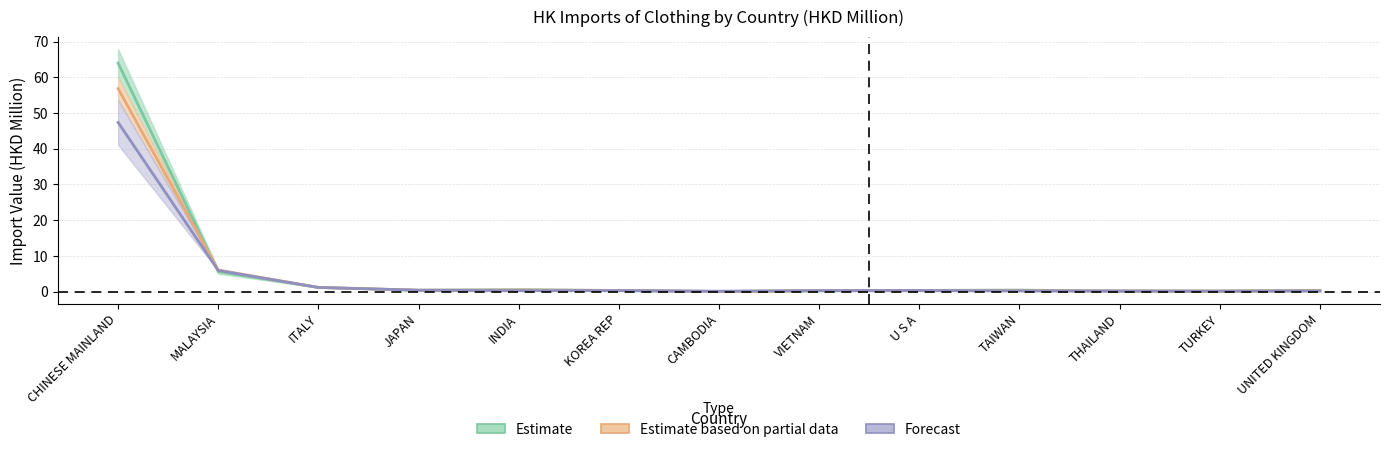

At how many categories does at least one series exceed 51?

1